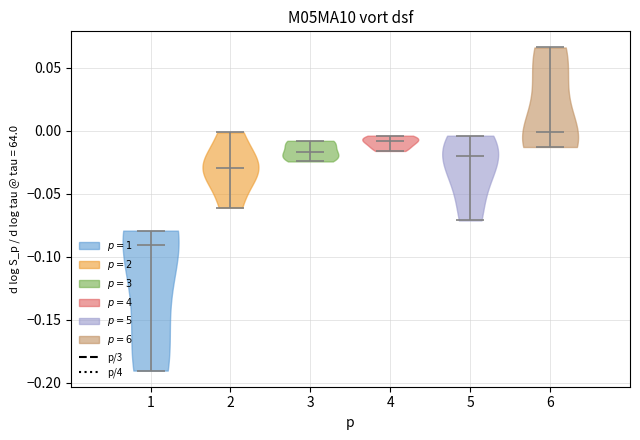

Reading left to right, read every violin against the y-axis: where its median line is, and the lowest and highest points it reaches. The values are not printed on the chart, so give them approximately, as read against the axis.

1: median line -0.090, lowest point -0.190, highest point -0.080
2: median line -0.030, lowest point -0.060, highest point 0.000
3: median line -0.015, lowest point -0.025, highest point -0.010
4: median line -0.010, lowest point -0.015, highest point -0.005
5: median line -0.020, lowest point -0.070, highest point -0.005
6: median line 0.000, lowest point -0.015, highest point 0.065